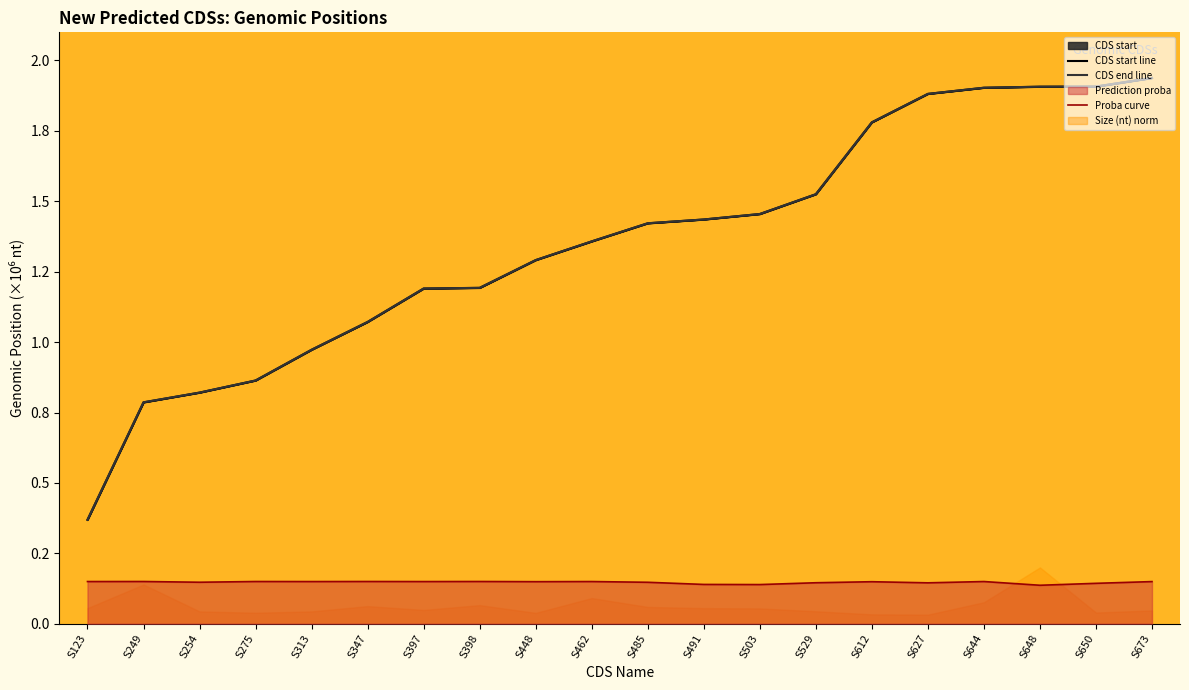

What is the difference between the maximum and minimum values in the CDS end series?

1.6